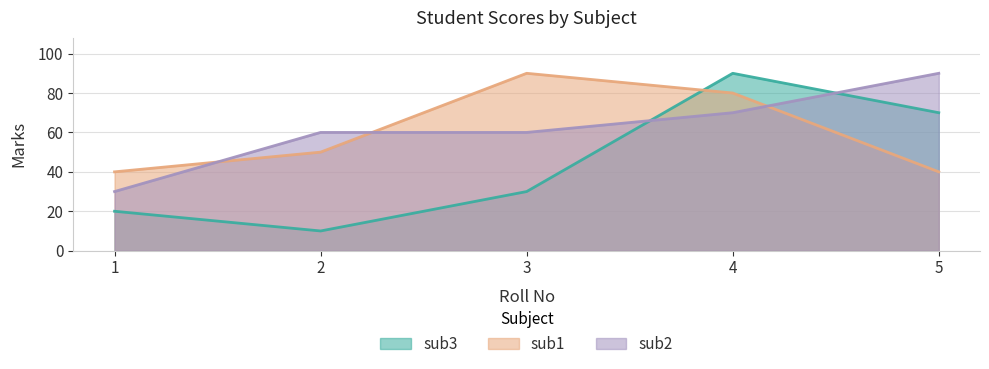

The sub2 series shows 60 at 3. True or false?

True